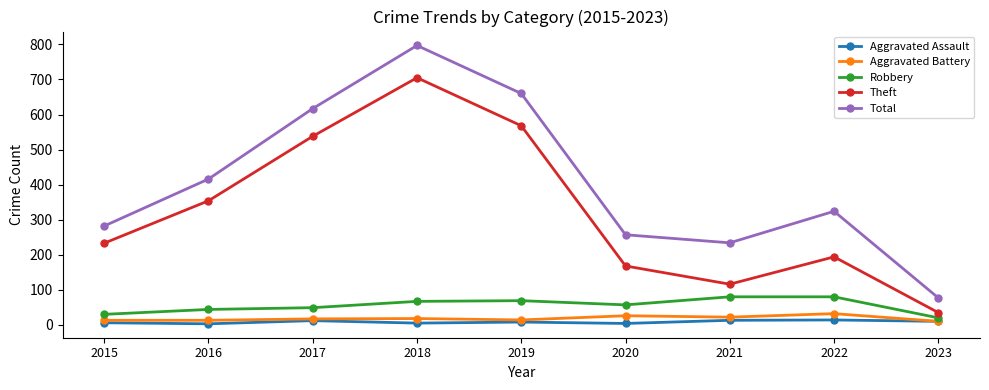

True or false: Theft and Aggravated Assault intersect in this chart.

False